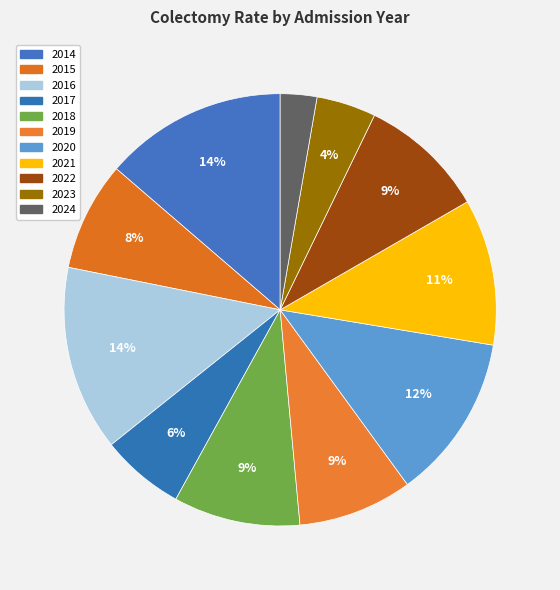

How many segments does this pie chart have?

11